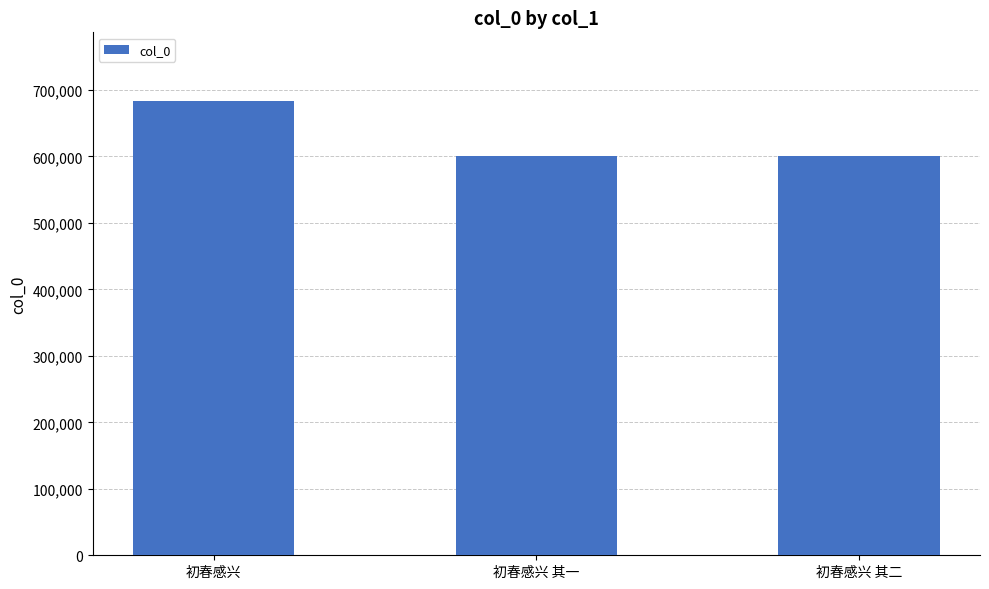

What is the sum of the values at 初春感兴 其二 and 初春感兴?

1284618